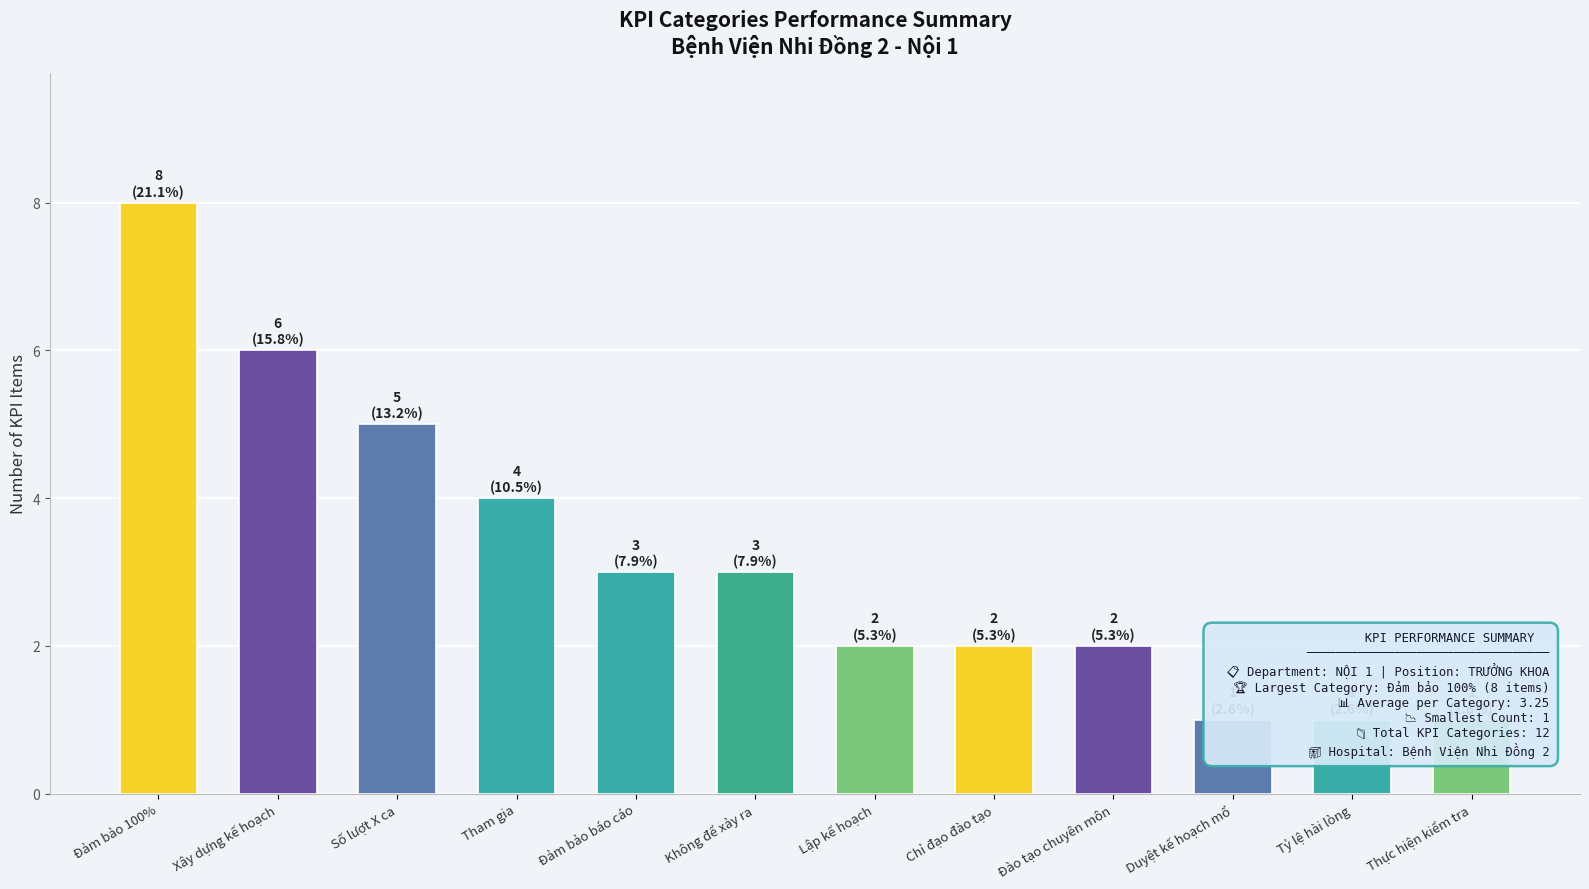

Reading left to right, what are all the values shown in this chart?

8	6	5	4	3	3	2	2	2	1	1	1